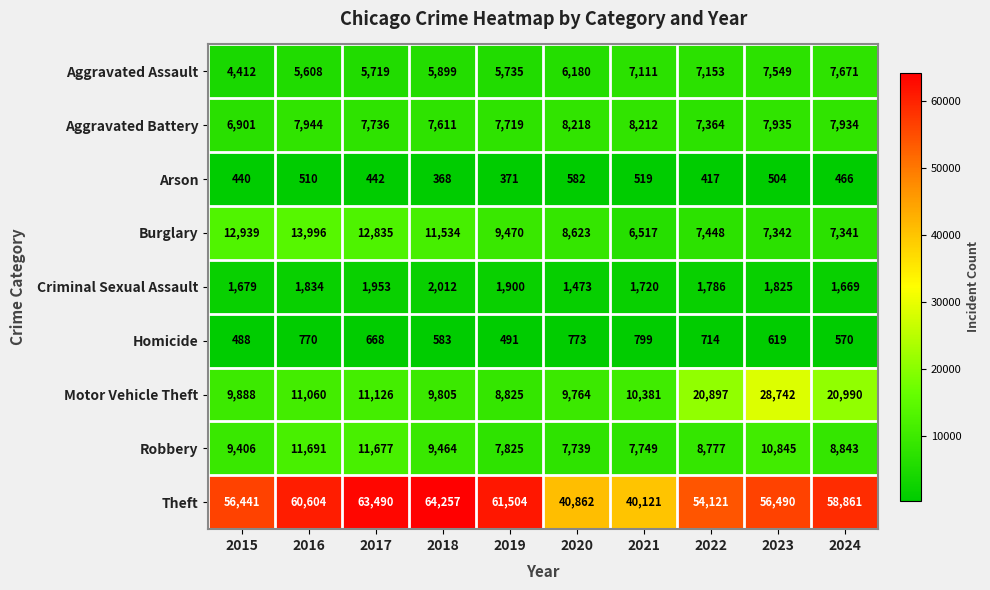

What is the spread (max minus min) of values at 2016?

60094